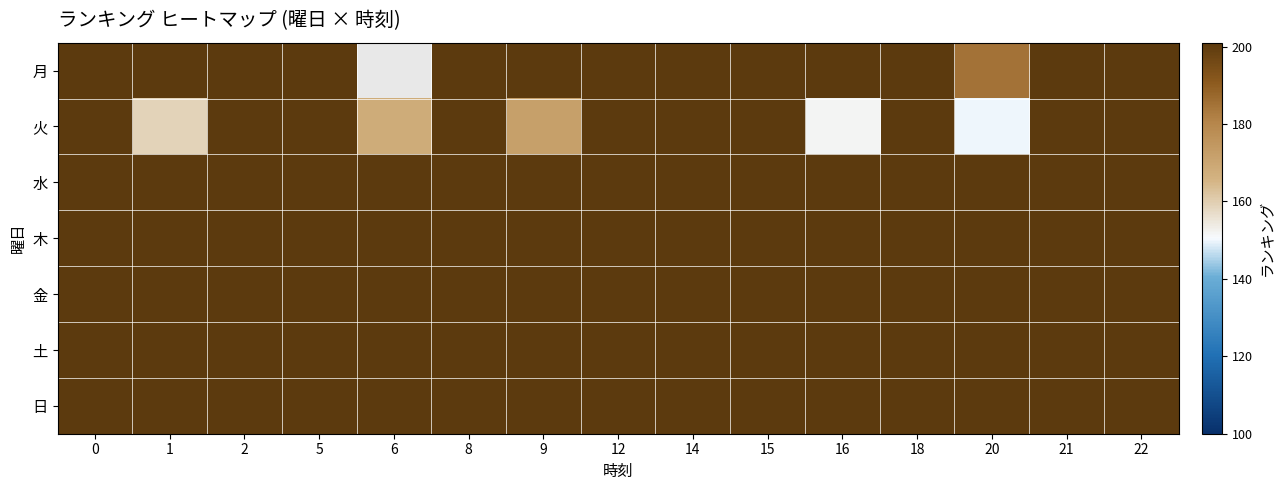

Which series changed the most between 6 and 8?

火